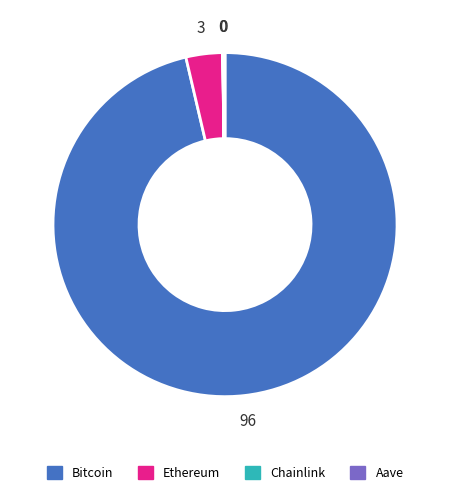

Is it true that Bitcoin is 96% of the pie?

True